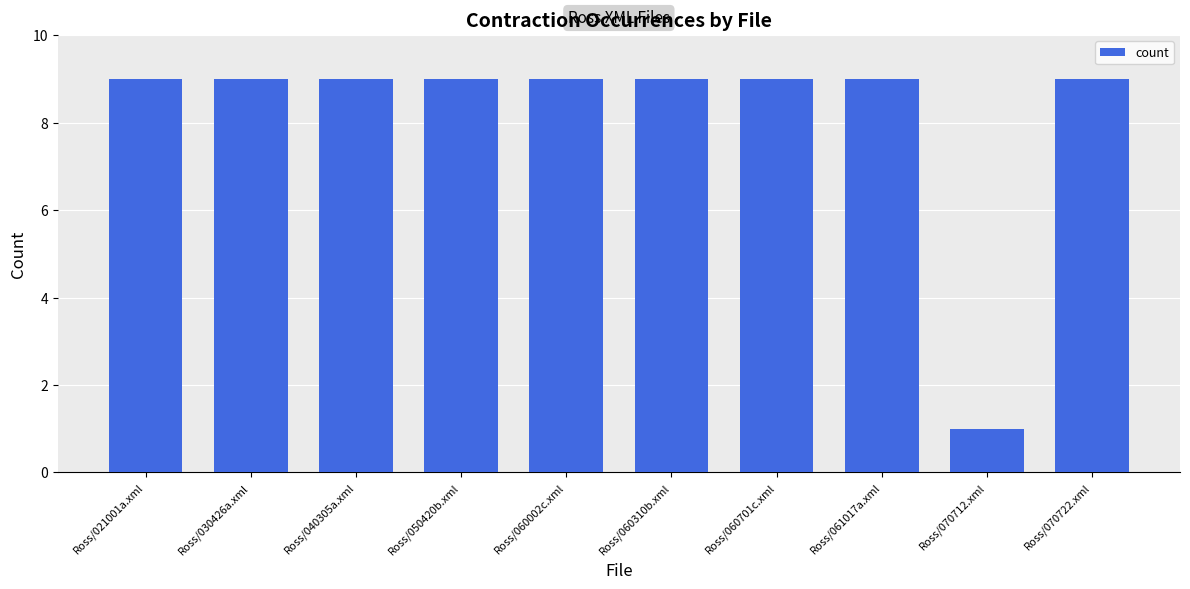

The chart shows a value of 9 at Ross/030426a.xml. True or false?

True